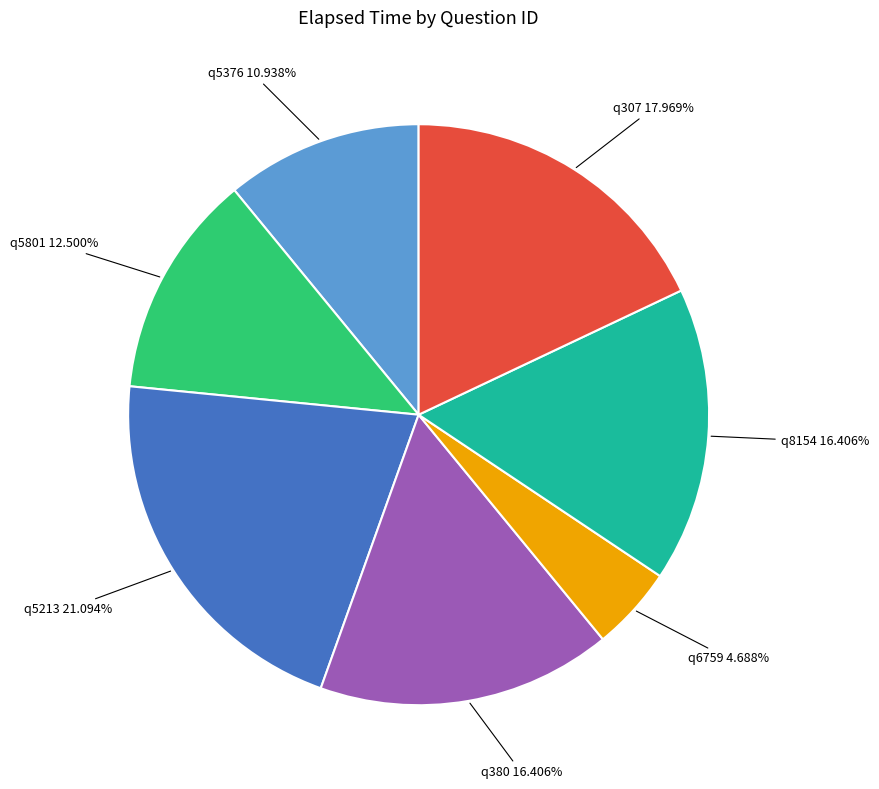

Does q8154 represent more than half of the total?

No